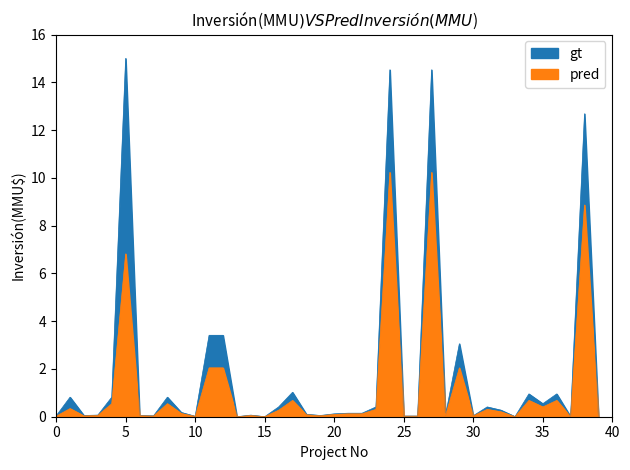

At how many categories does at least one series exceed 1?

8